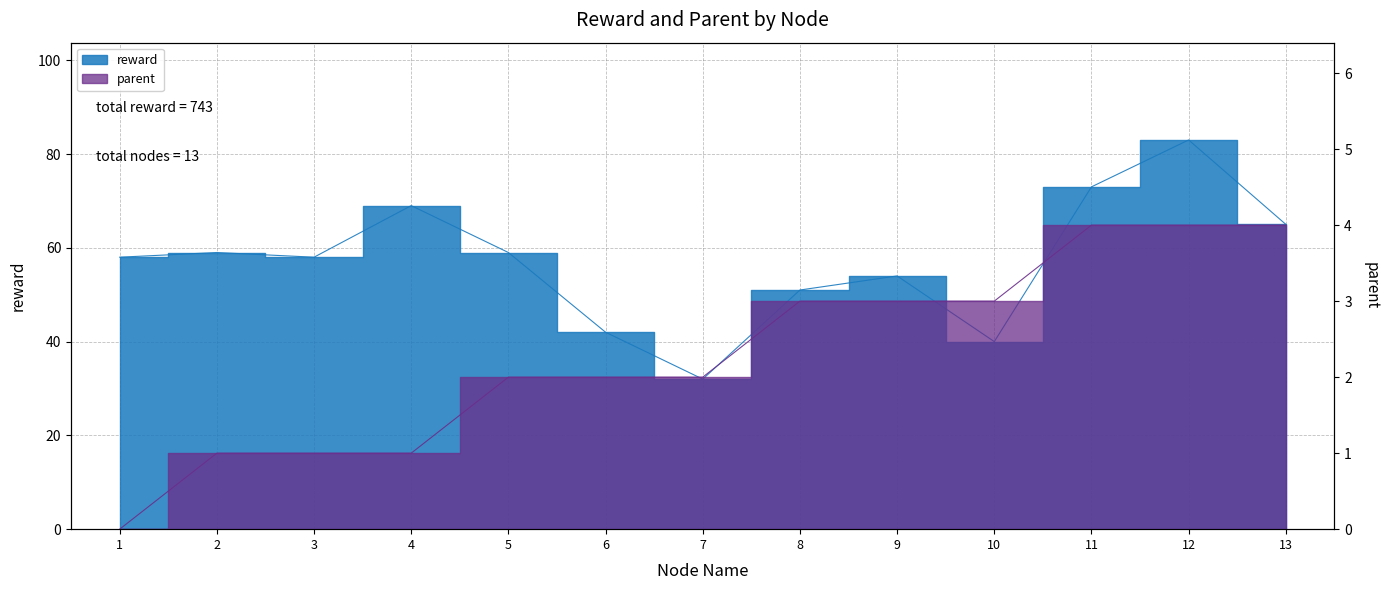

Reading left to right, list all the values displayed in this chart.

reward: 1=58	2=59	3=58	4=69	5=59	6=42	7=32	8=51	9=54	10=40	11=73	12=83	13=65
parent: 1=0	2=1	3=1	4=1	5=2	6=2	7=2	8=3	9=3	10=3	11=4	12=4	13=4